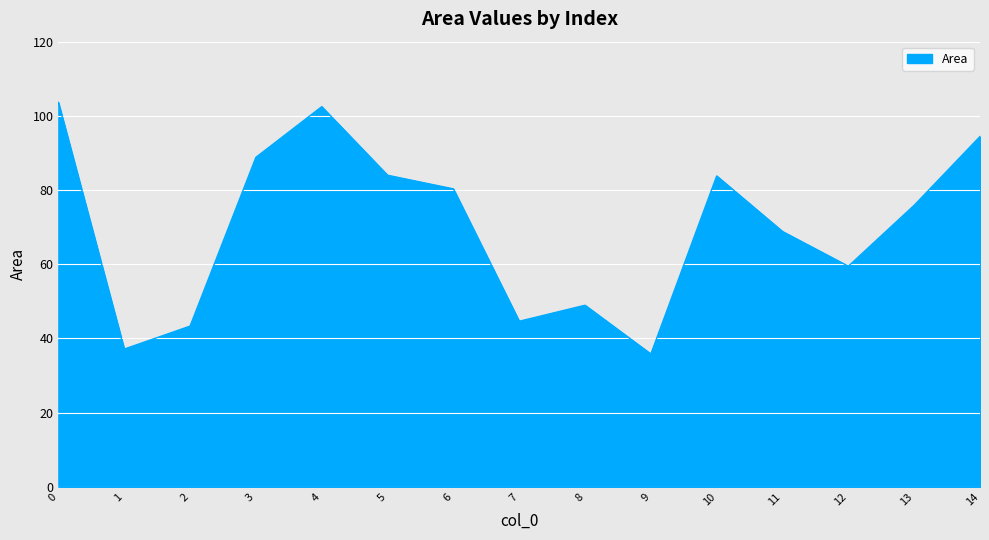

Read the value at 5.

84.0